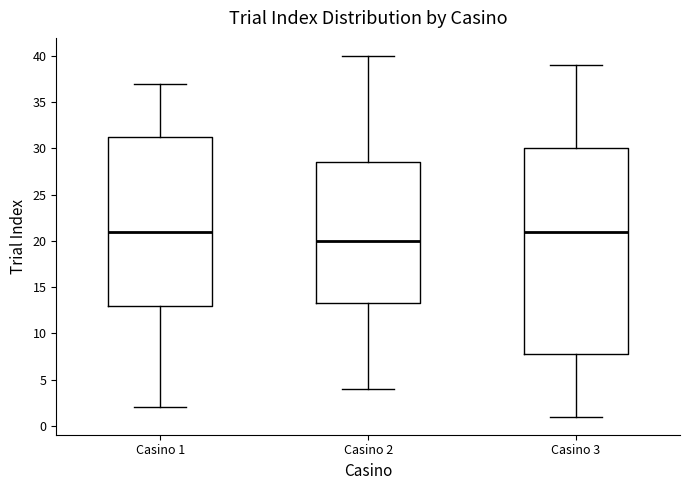

Reading left to right, read every box against the y-axis: the position of its median line, the range the box covers, and the ends of its whiskers. The values are not printed on the chart, so give them approximately, as read against the axis.

Casino 1: median 21.0, box 13.0 to 31.5, whiskers 2.0 to 37.0
Casino 2: median 20.0, box 13.5 to 28.5, whiskers 4.0 to 40.0
Casino 3: median 21.0, box 8.0 to 30.0, whiskers 1.0 to 39.0